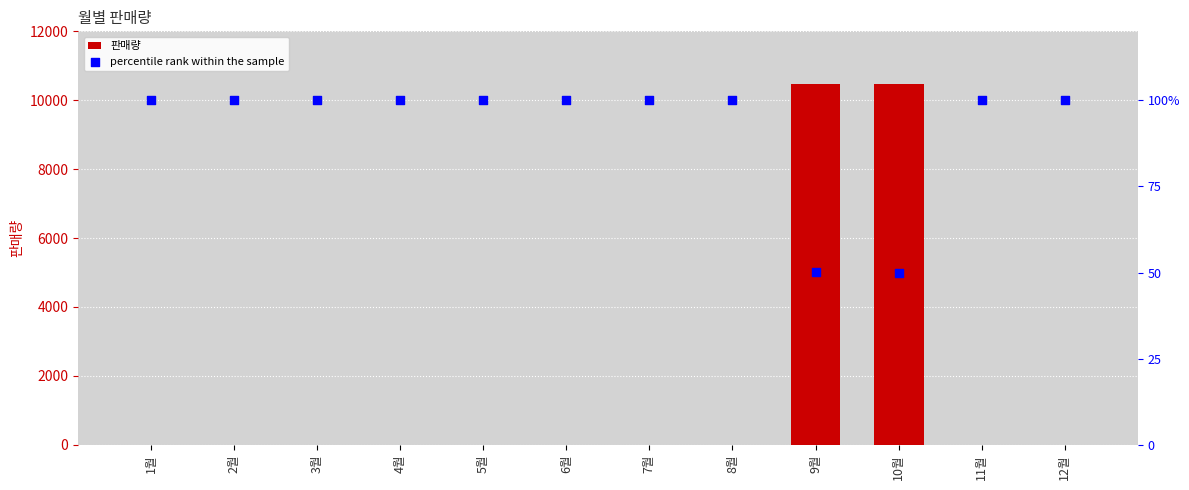

At which category is the sum across all series the highest?

9월